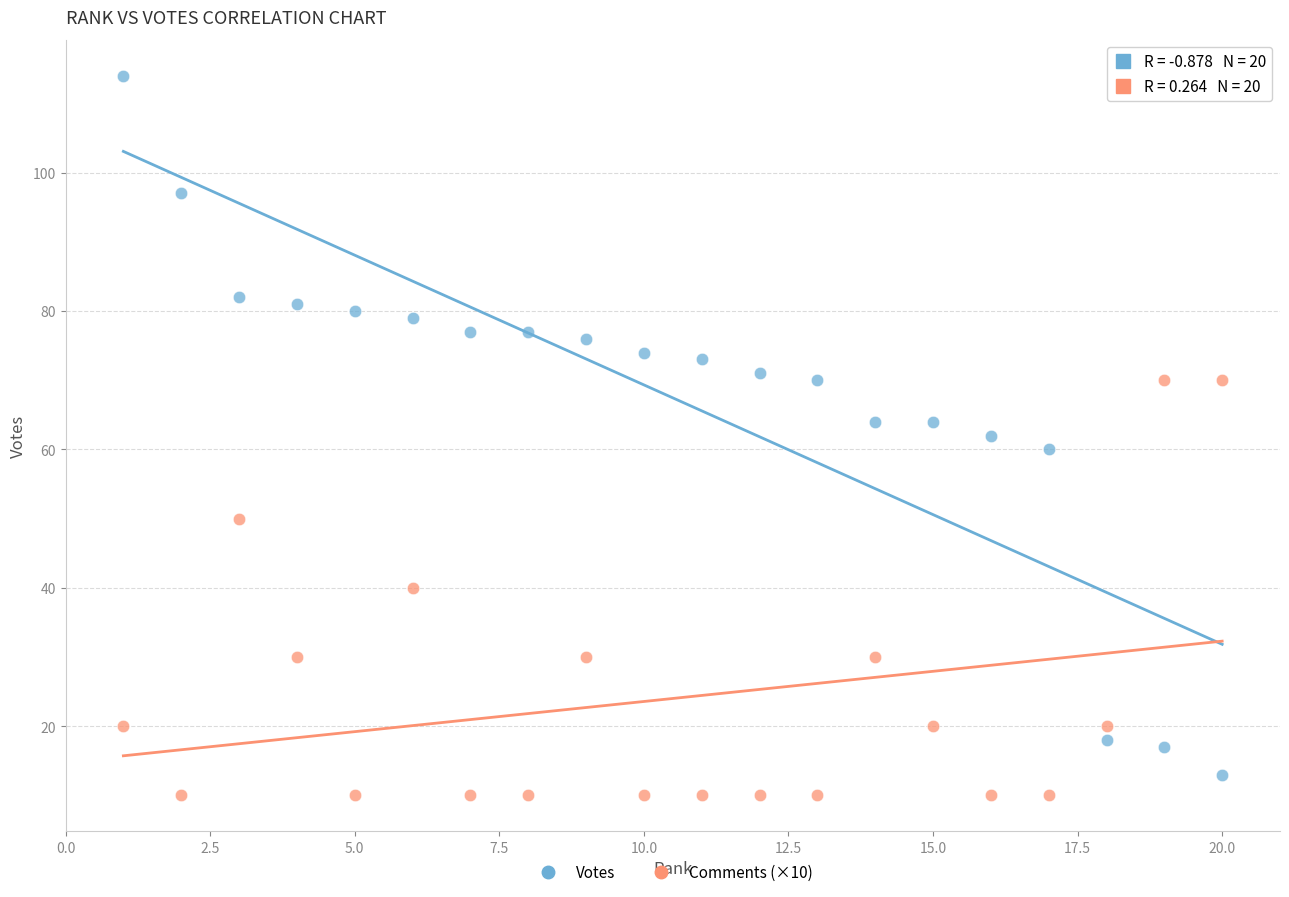

Which series contains the highest Y value?

Votes